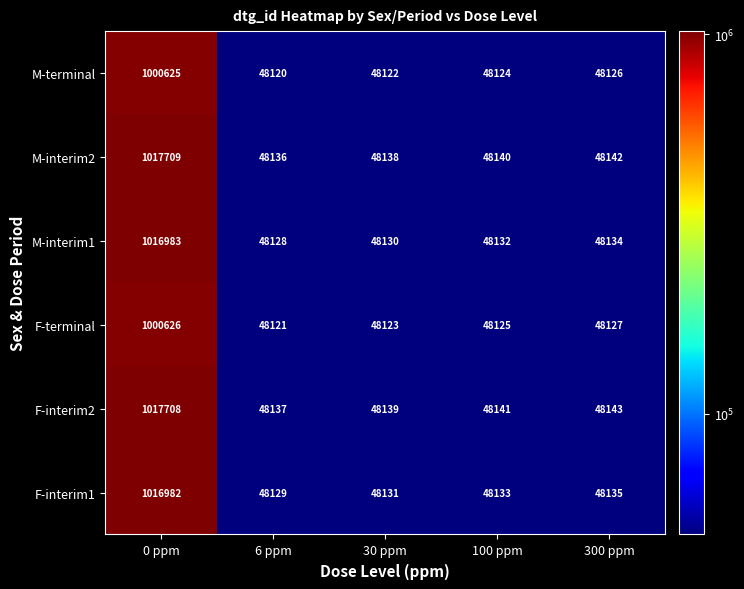

What value does the M-interim1 series have at 6 ppm, to the nearest 10?

48130